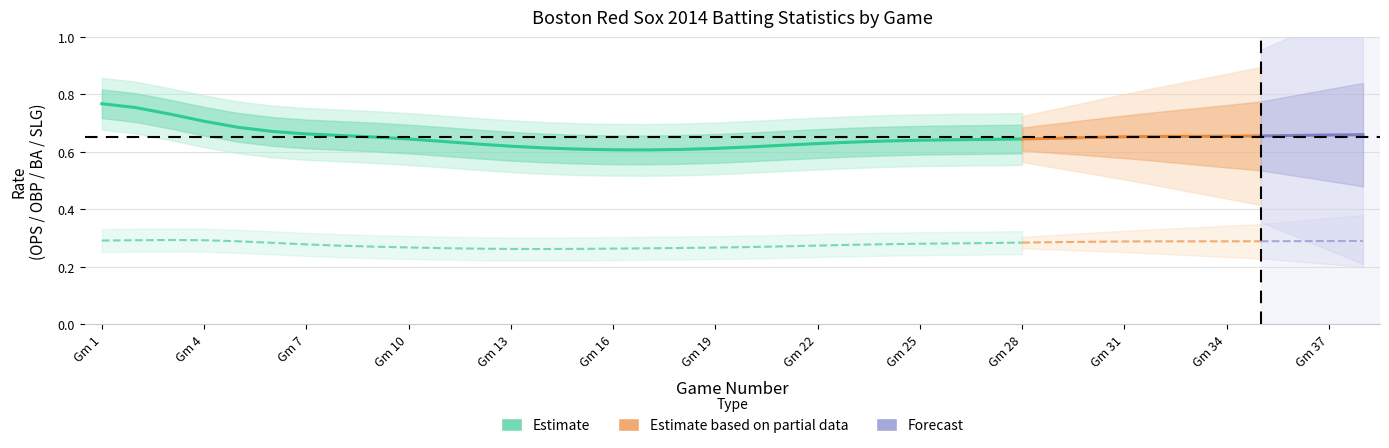

What is the total value across all series at 21?

1.5